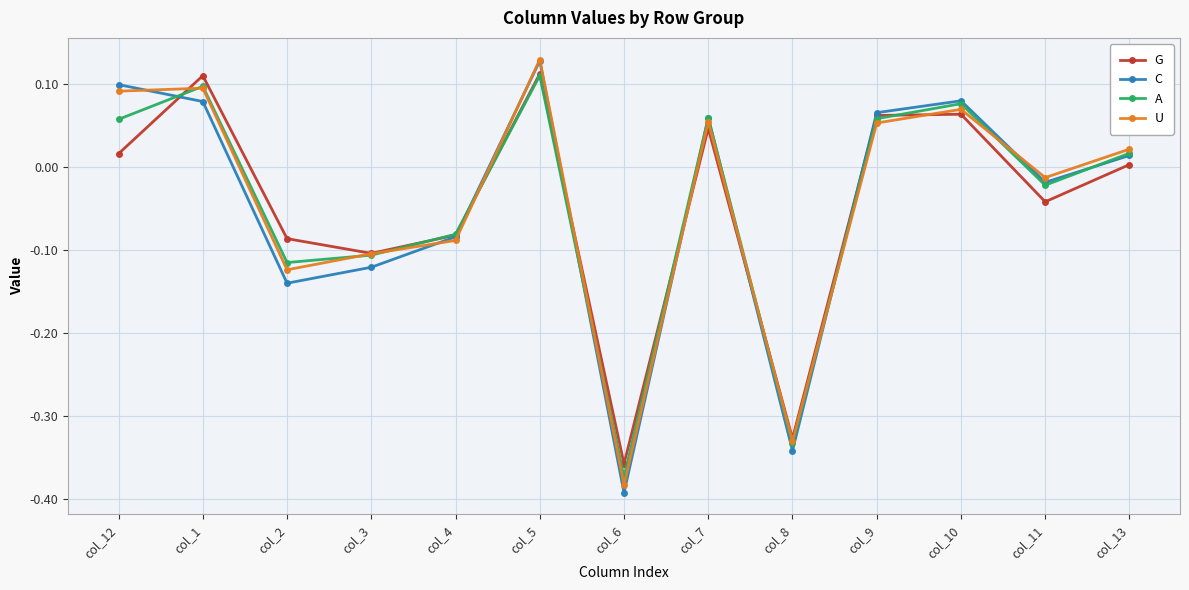

What is the total value across all series at col_9?

0.2